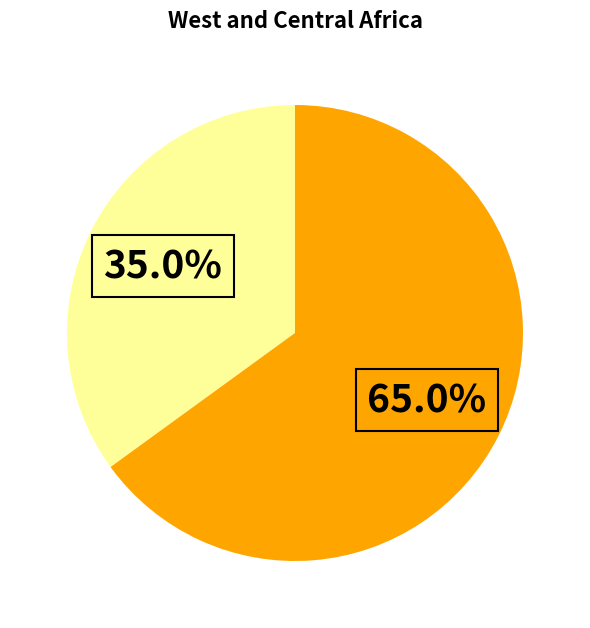

How many slices are in this pie chart?

2